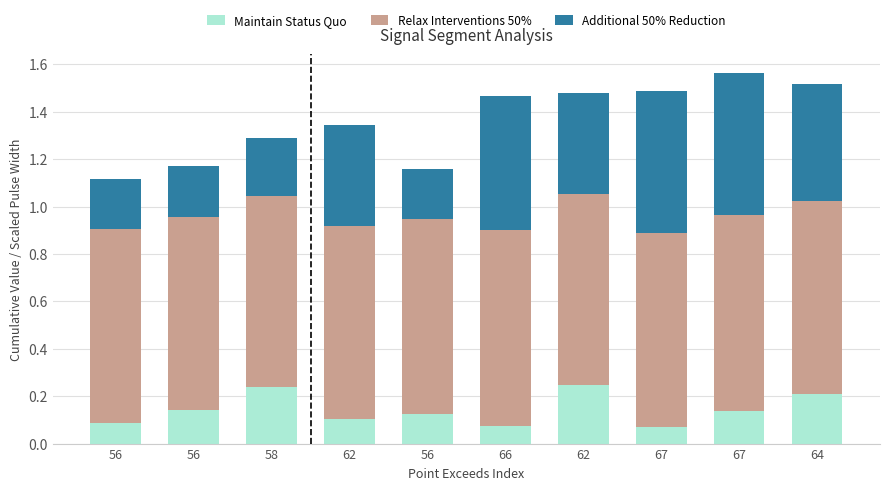

How many data points does each series have?

10